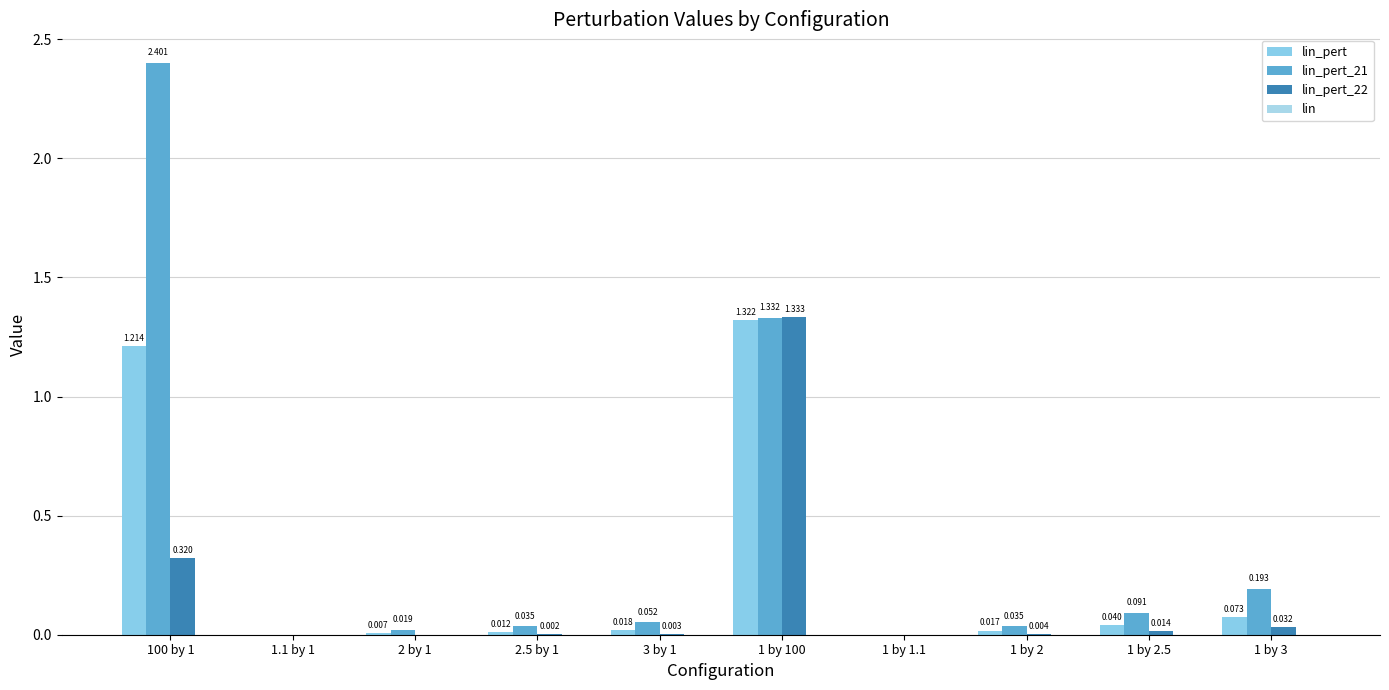

How many groups of bars are there?

10